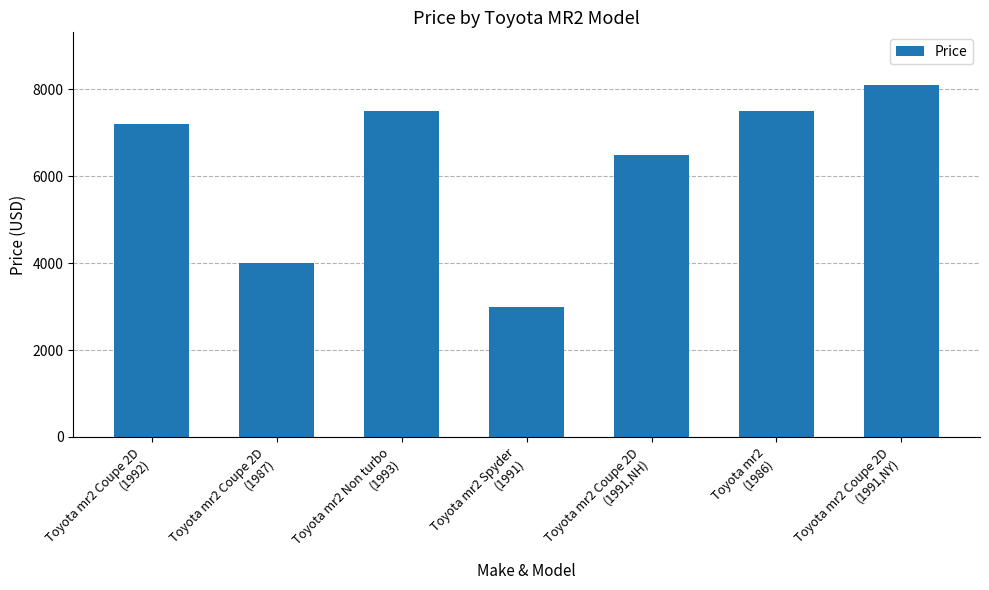

What is the value of the 5th bar from the left?

6500